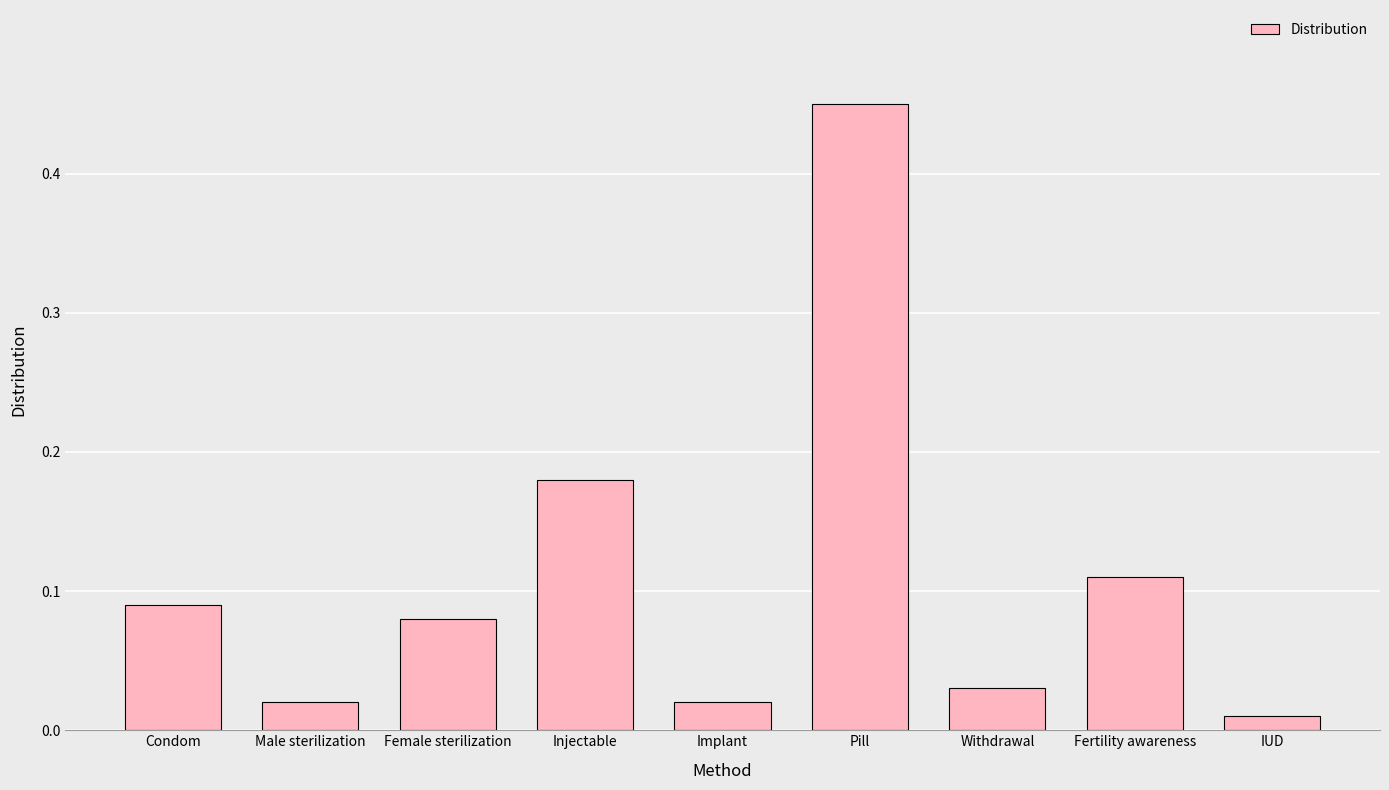

Which has a higher value, Injectable or IUD?

Injectable